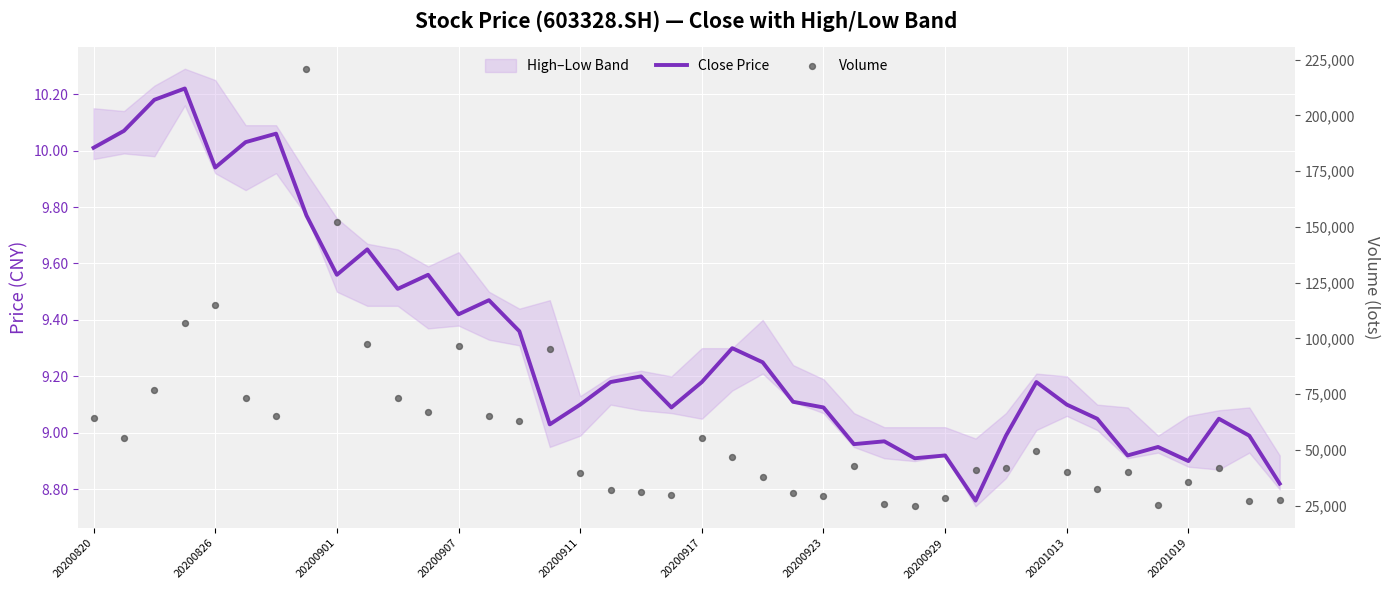

Which series reaches the maximum Y coordinate?

Volume